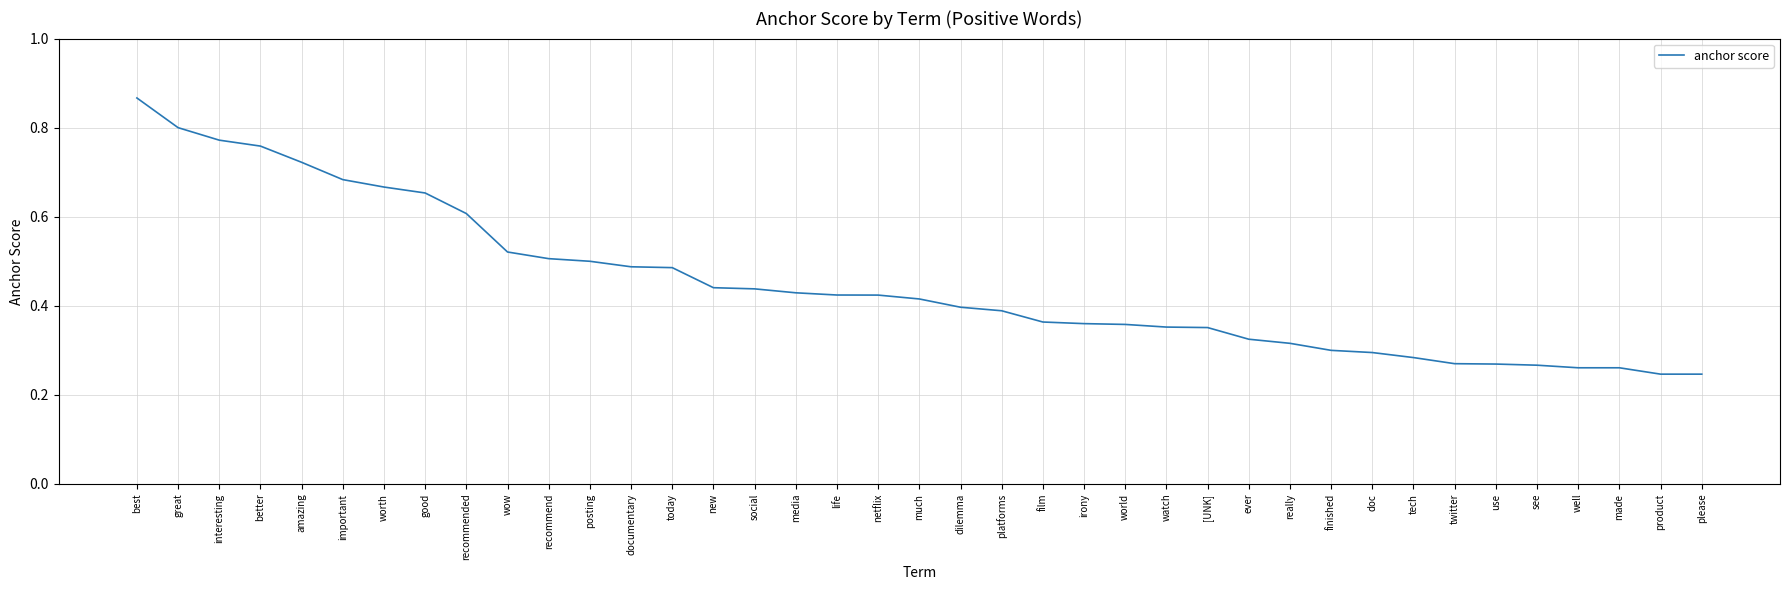

What is the difference between the maximum and minimum values?

0.6